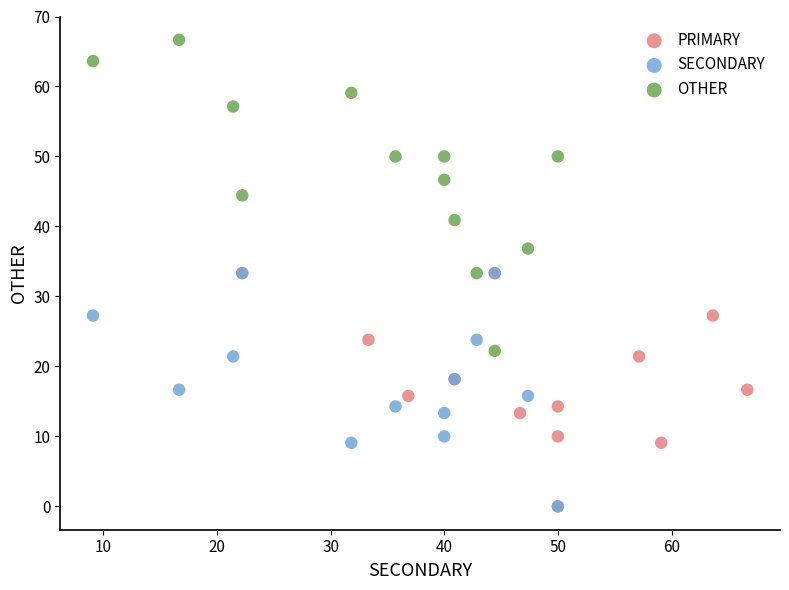

What are all the series names shown in the legend?

PRIMARY, SECONDARY, OTHER